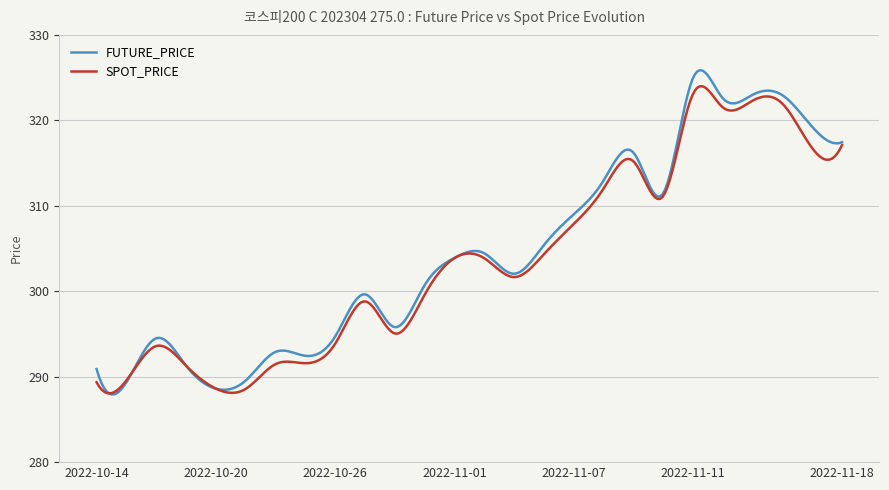

What is the maximum value for FUTURE_PRICE?

325.9